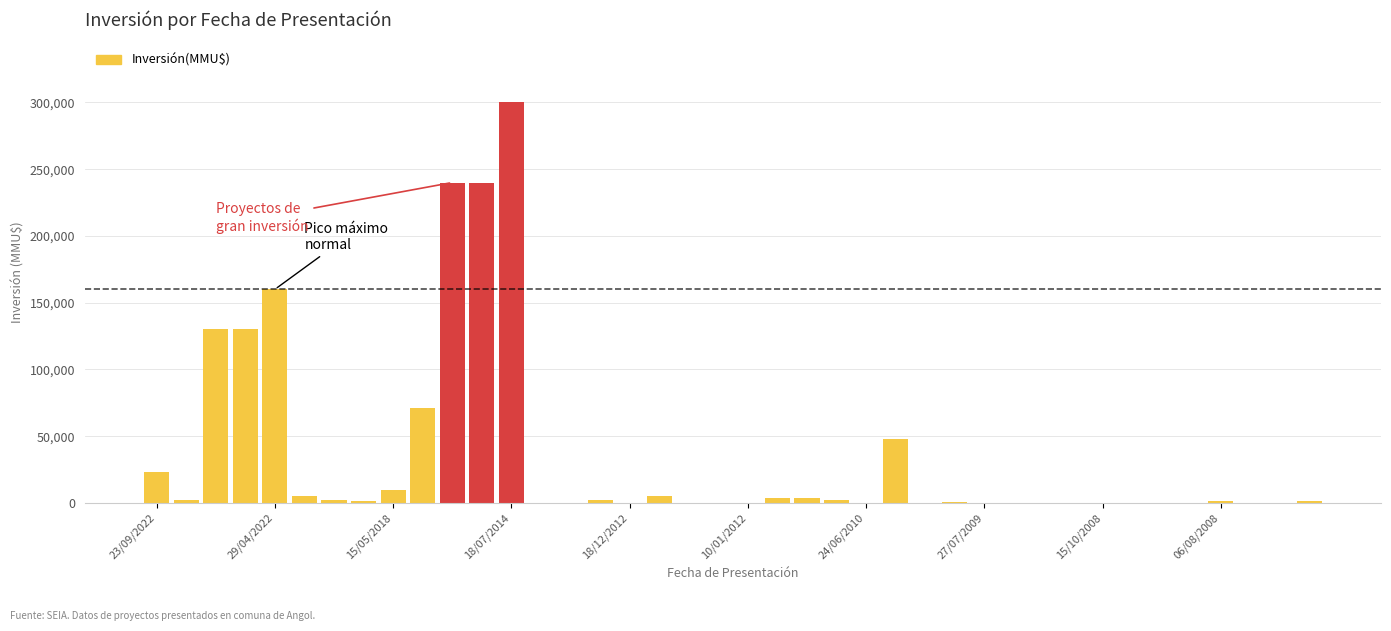

Does the chart contain stacked bars?

No